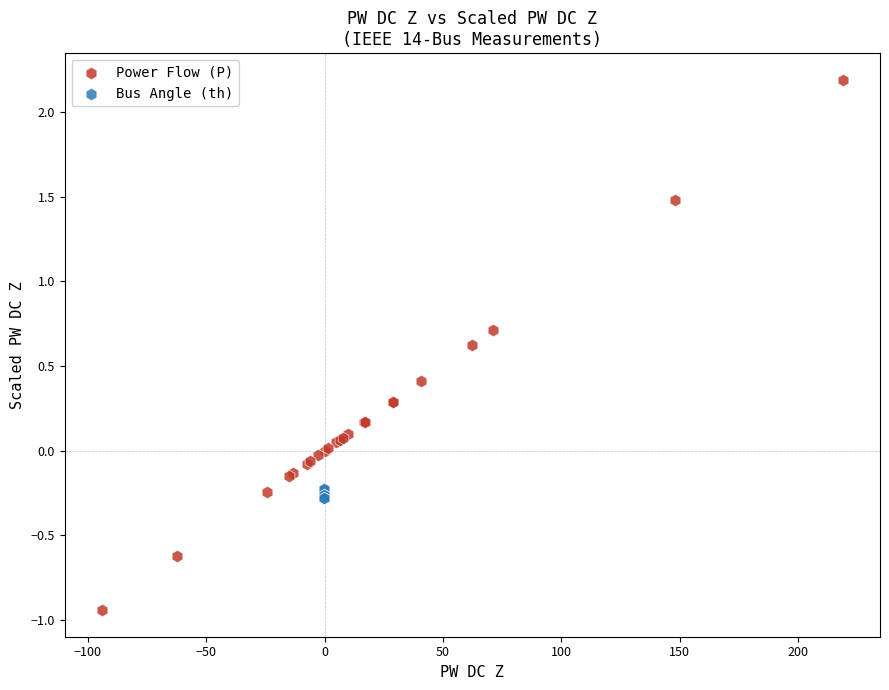

Which series reaches the minimum Y coordinate?

Power Flow (P)